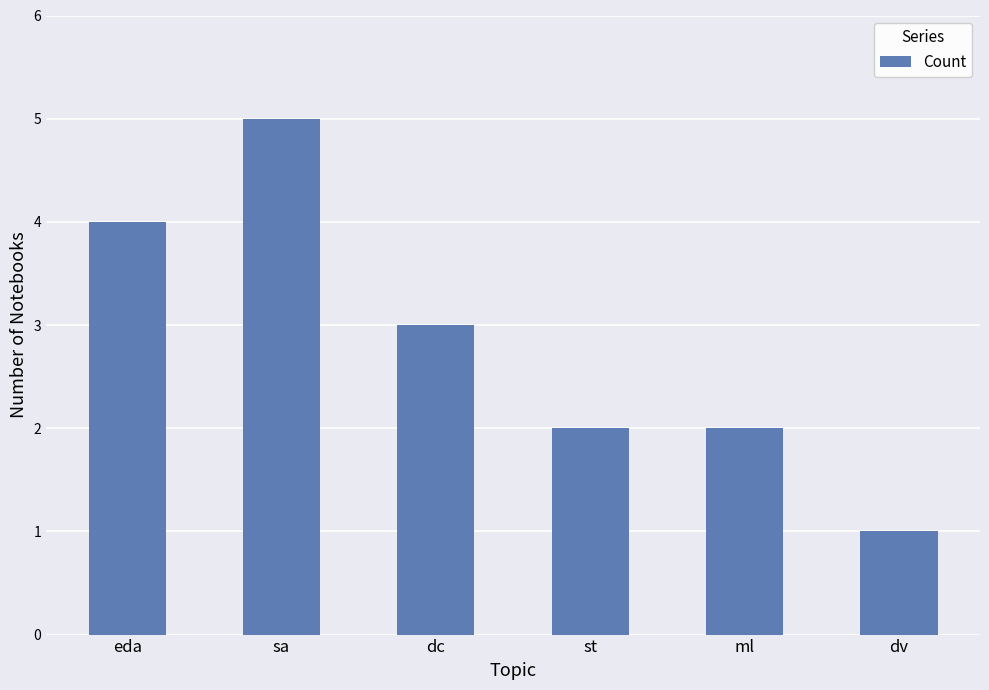

What is the greatest value displayed?

5